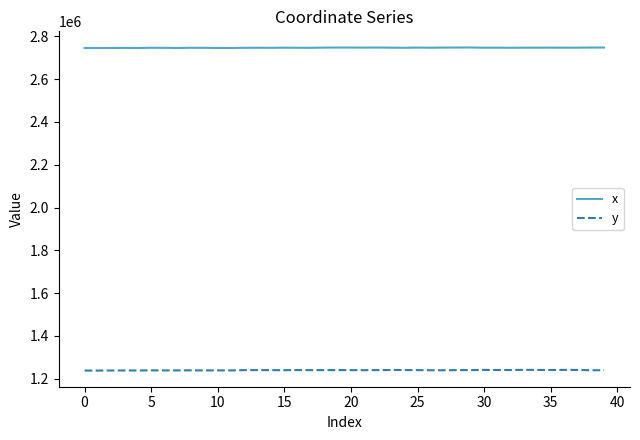

Which series has the largest range (max minus min)?

y